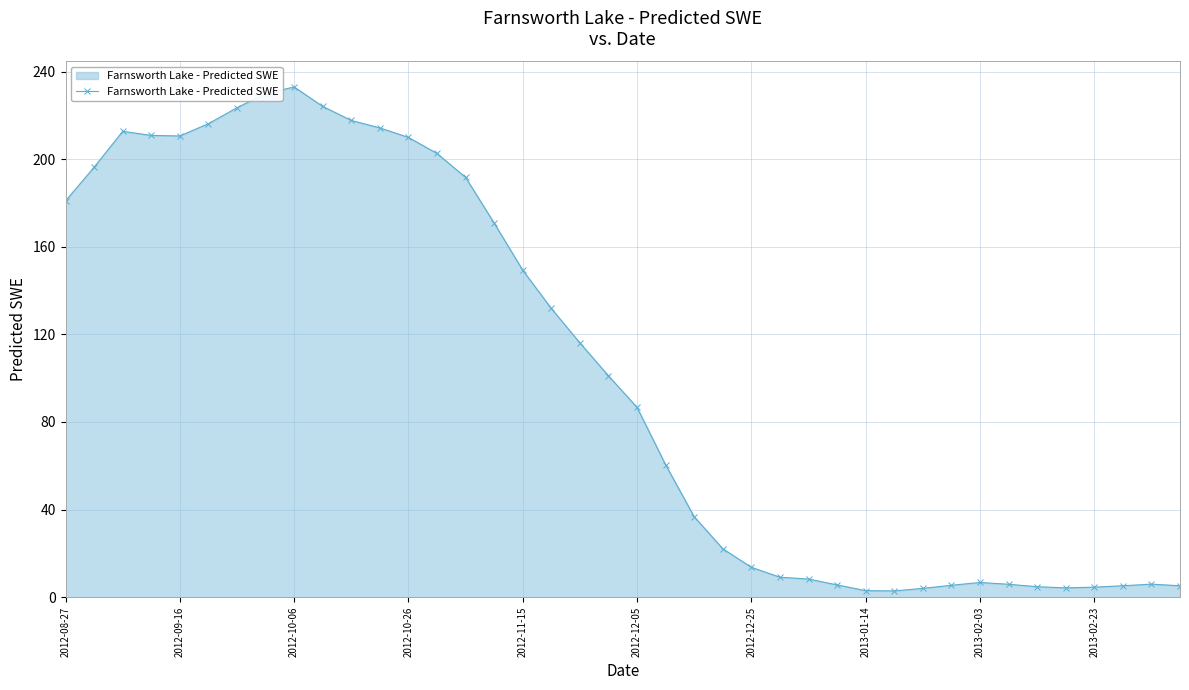

True or false: there are more than 0 points higher than both neighbors.

True